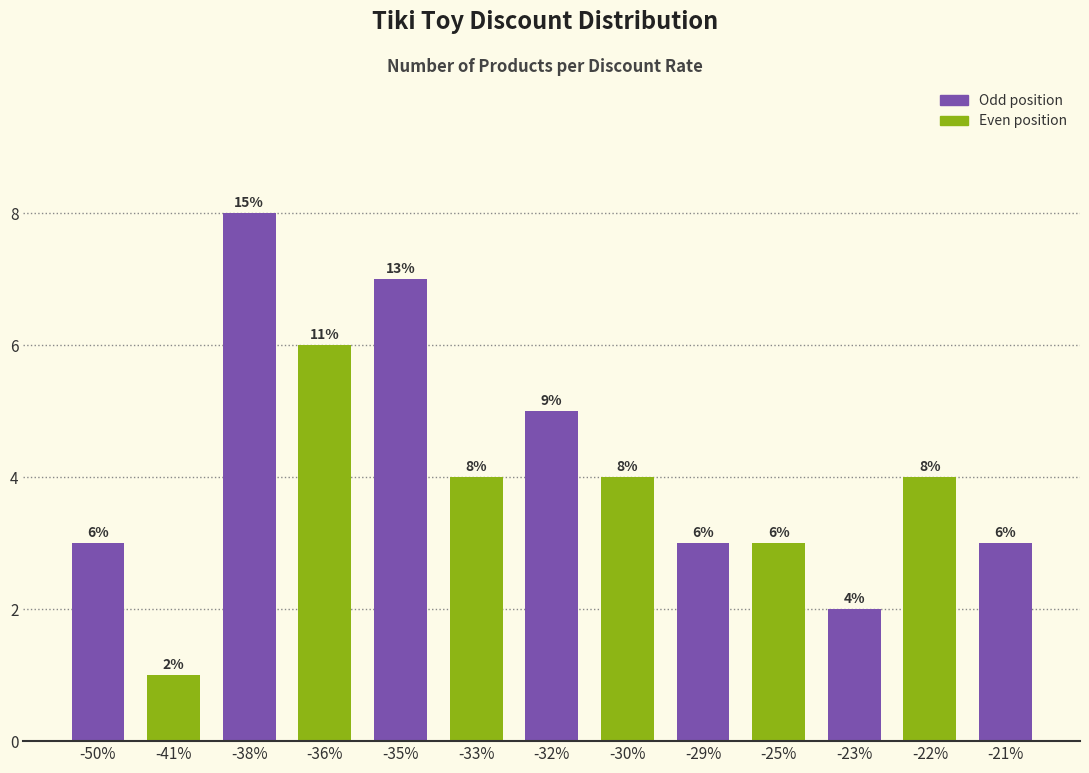

What is the maximum value shown in the chart?

8